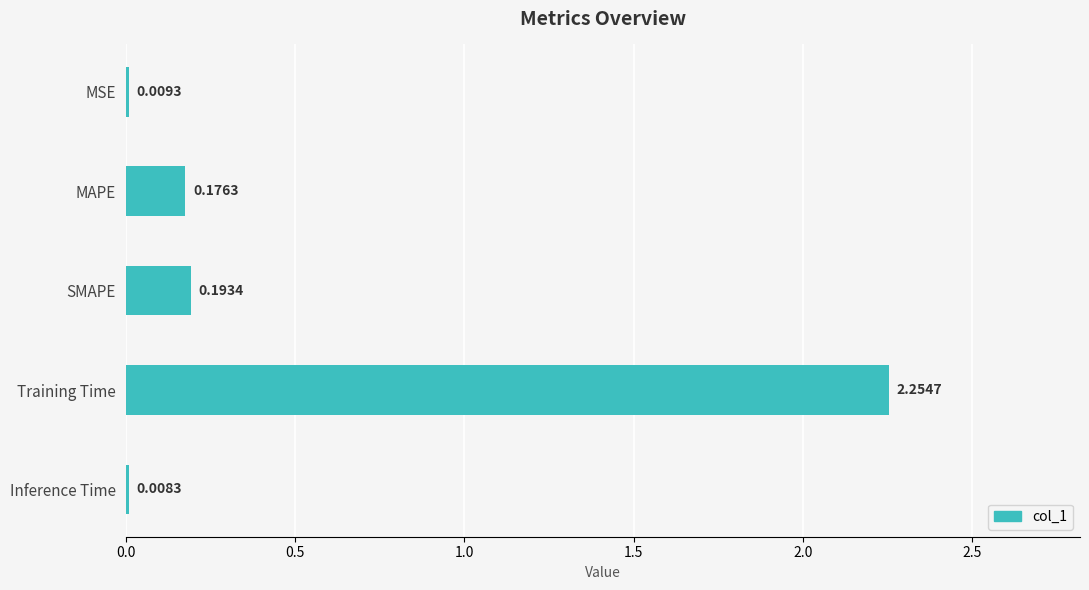

Between Training Time and Inference Time, which is larger?

Training Time